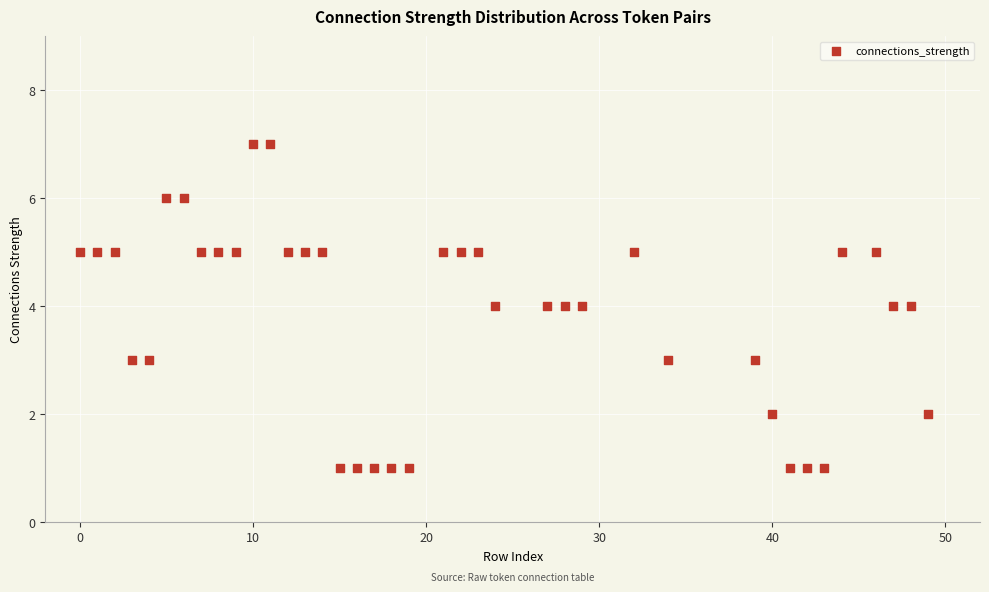

What is the range of Y values (max minus min)?

6